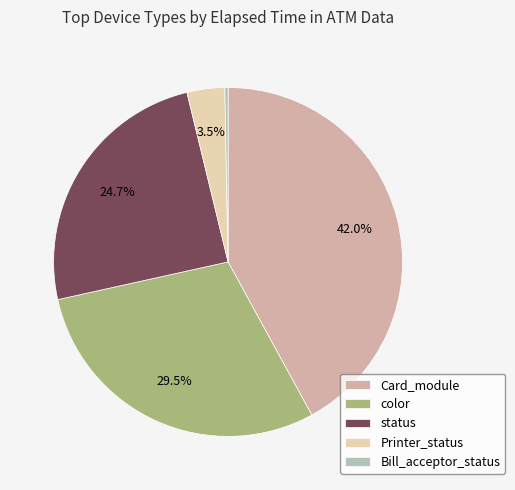

Is there a majority slice in this chart?

No